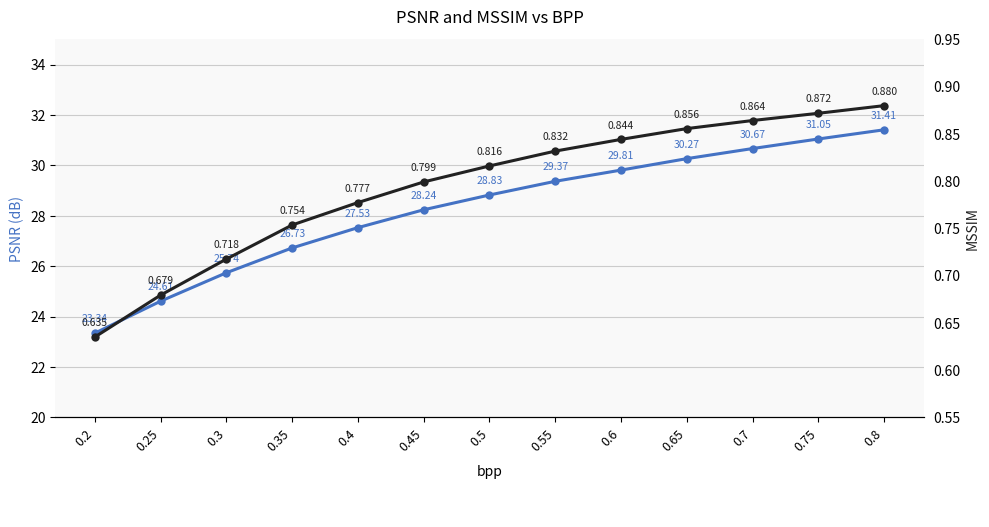

True or false: PSNR and MSSIM intersect in this chart.

False